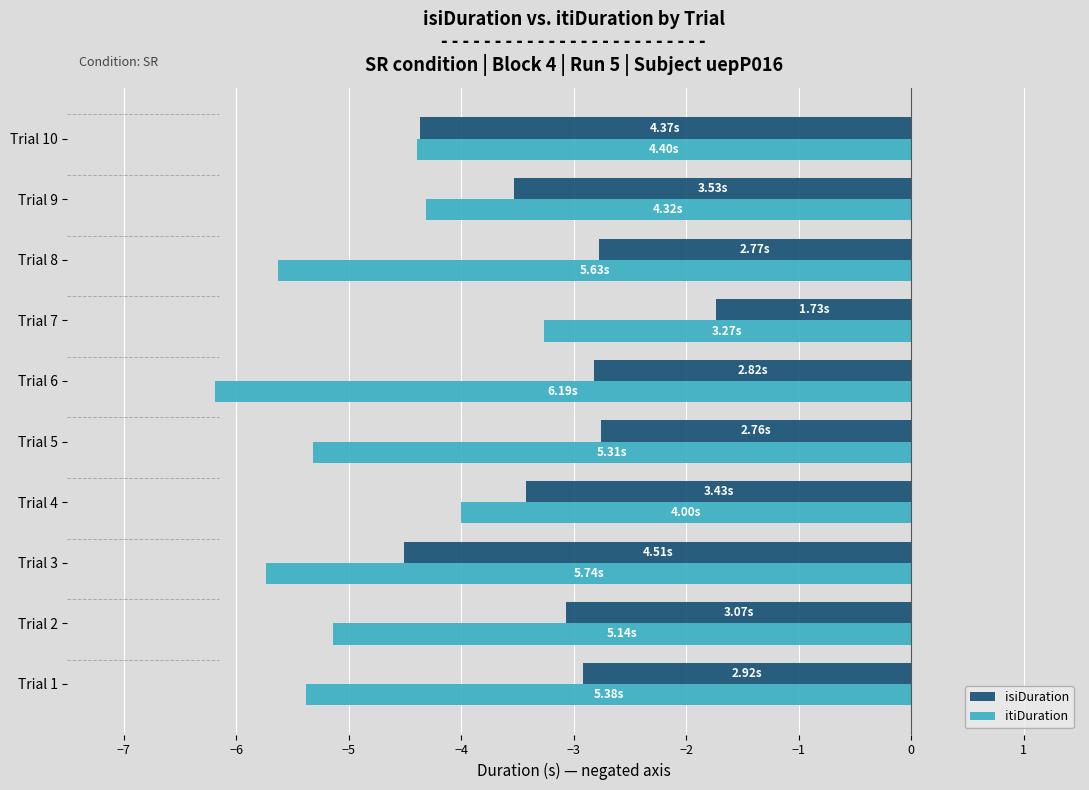

What is the average value of the isiDuration series?

-3.2